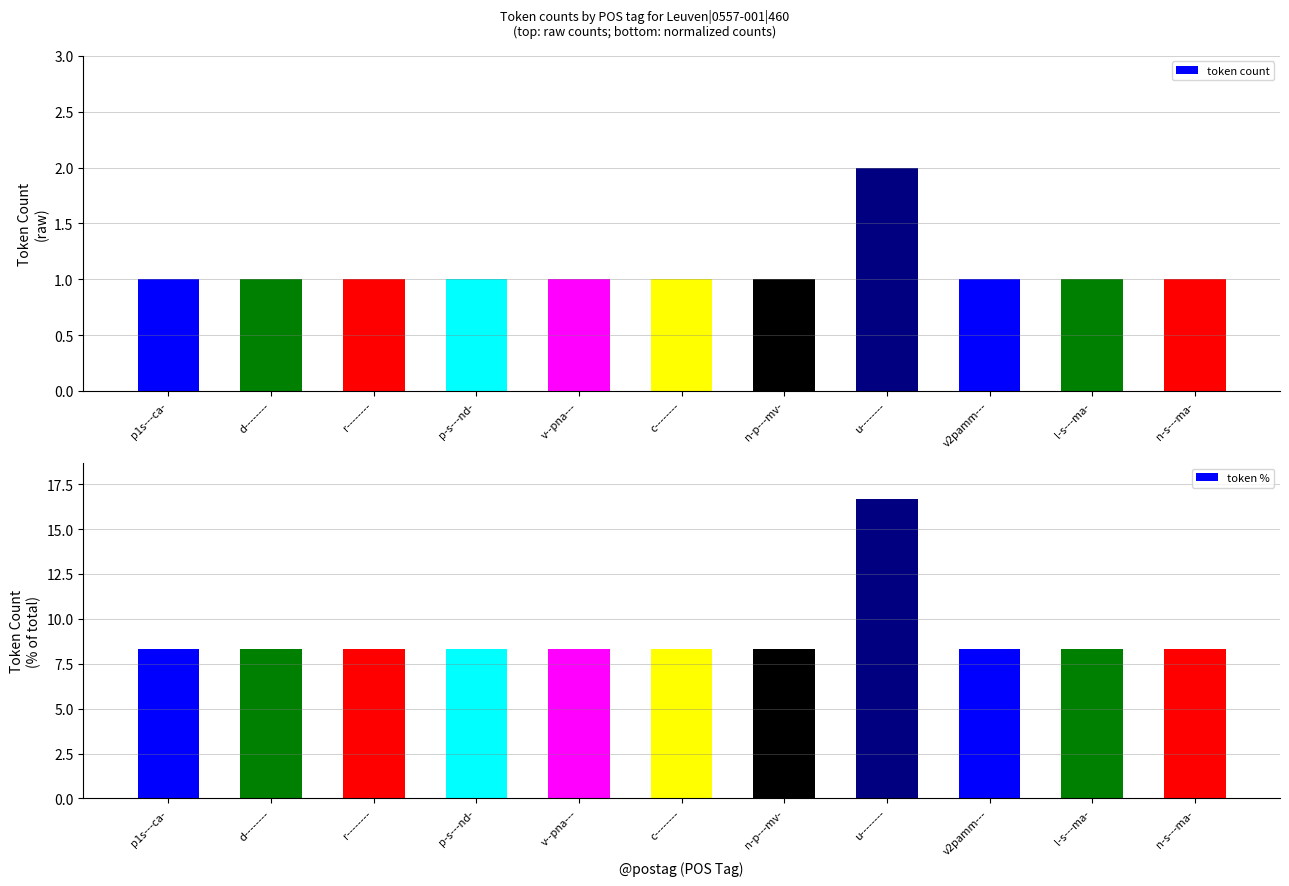

Are the bars horizontal?

No